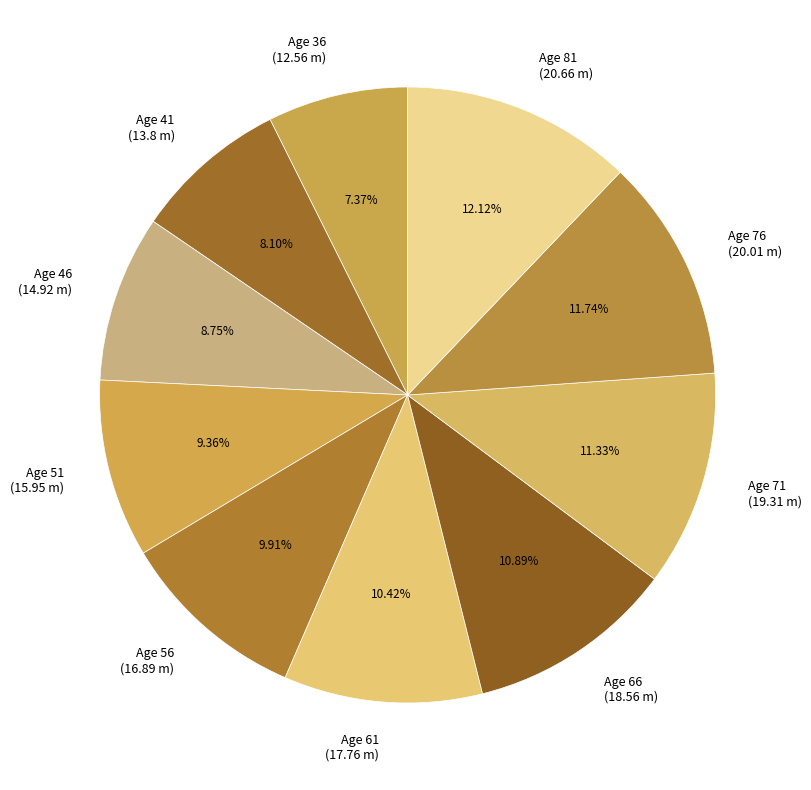

Is Age 81 (20.66 m) the majority of the pie?

No